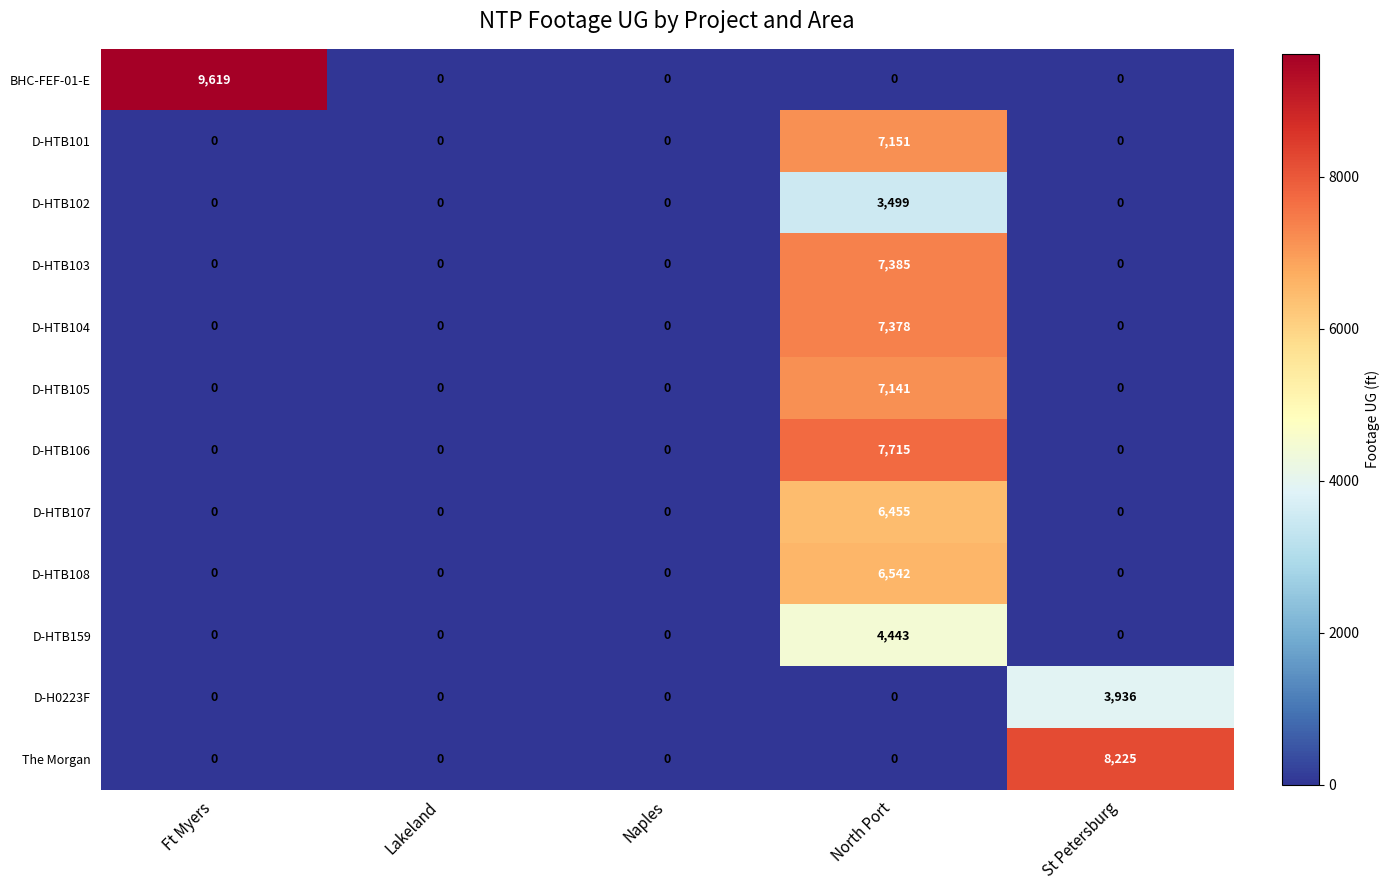

Which label corresponds to the largest value in the chart?

Ft Myers